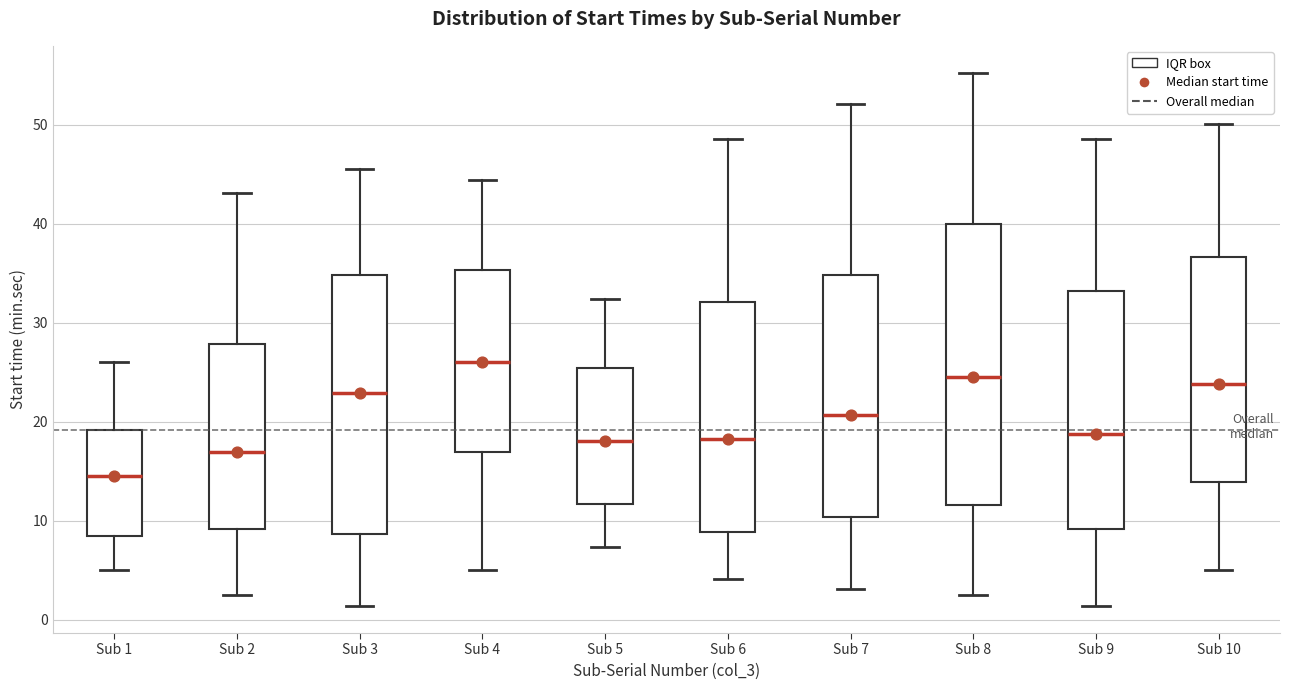

Reading left to right, transcribe this box plot: for each box, give where its median line is, the range the box spans, and where its two whiskers end, as read against the y-axis. The values are not printed on the chart, so give them approximately, as read against the axis.

Sub 1: median 14, box 8 to 19, whiskers 5 to 26
Sub 2: median 17, box 9 to 28, whiskers 3 to 43
Sub 3: median 23, box 9 to 35, whiskers 1 to 46
Sub 4: median 26, box 17 to 35, whiskers 5 to 44
Sub 5: median 18, box 12 to 25, whiskers 7 to 32
Sub 6: median 18, box 9 to 32, whiskers 4 to 49
Sub 7: median 21, box 10 to 35, whiskers 3 to 52
Sub 8: median 25, box 12 to 40, whiskers 3 to 55
Sub 9: median 19, box 9 to 33, whiskers 1 to 49
Sub 10: median 24, box 14 to 37, whiskers 5 to 50